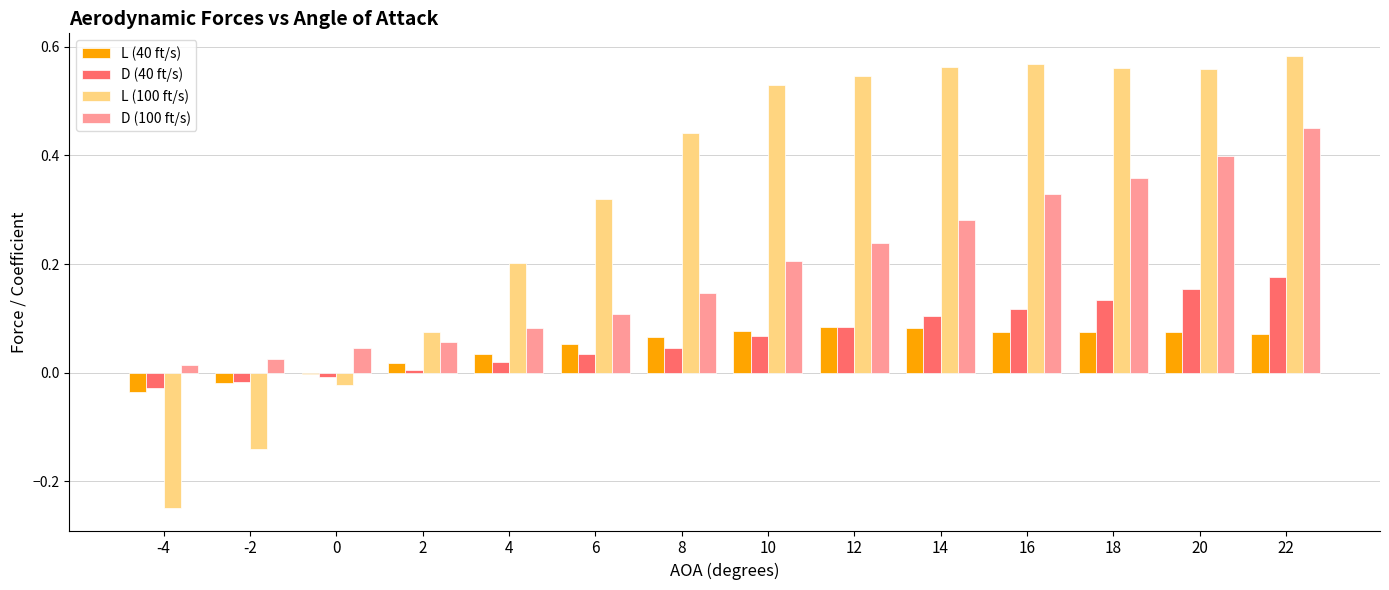

Which series has the widest spread of values?

L (100 ft/s)